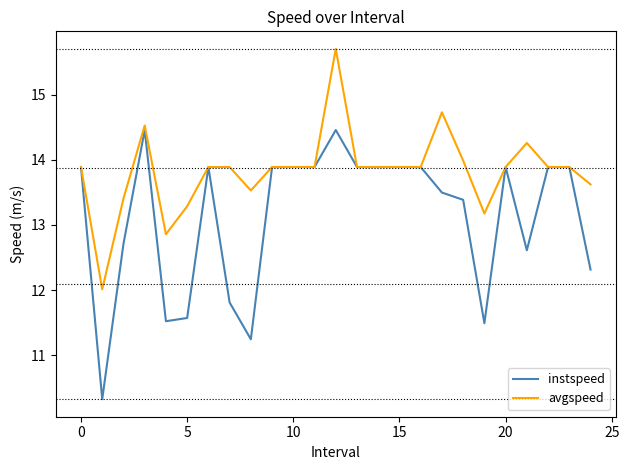

Which series has the widest spread of values?

instspeed